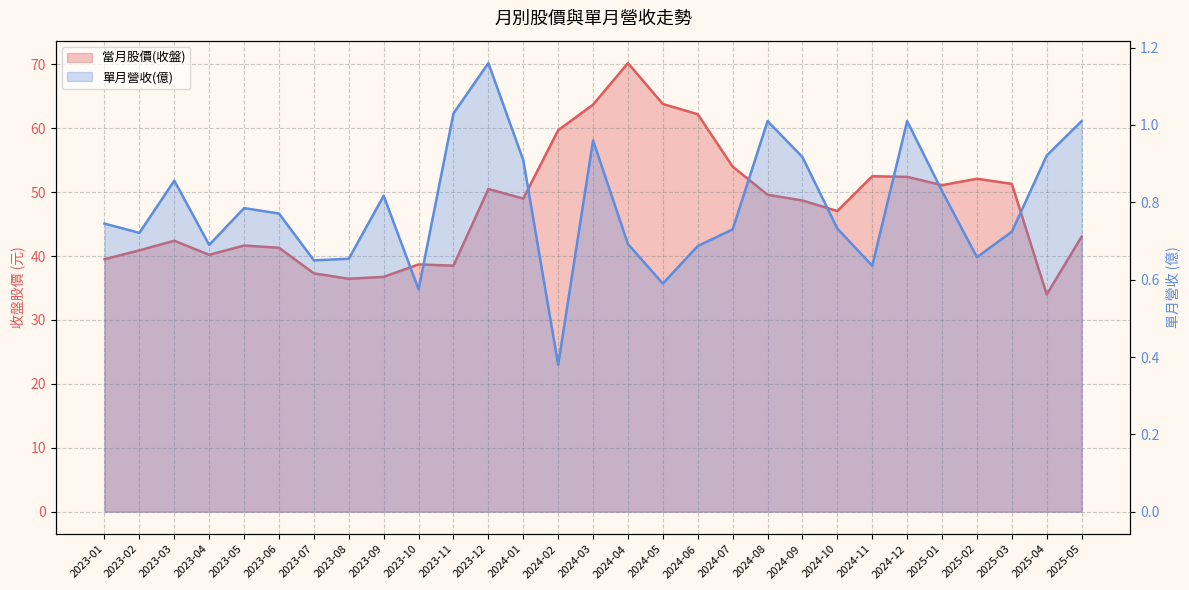

How many series are shown in this chart?

2